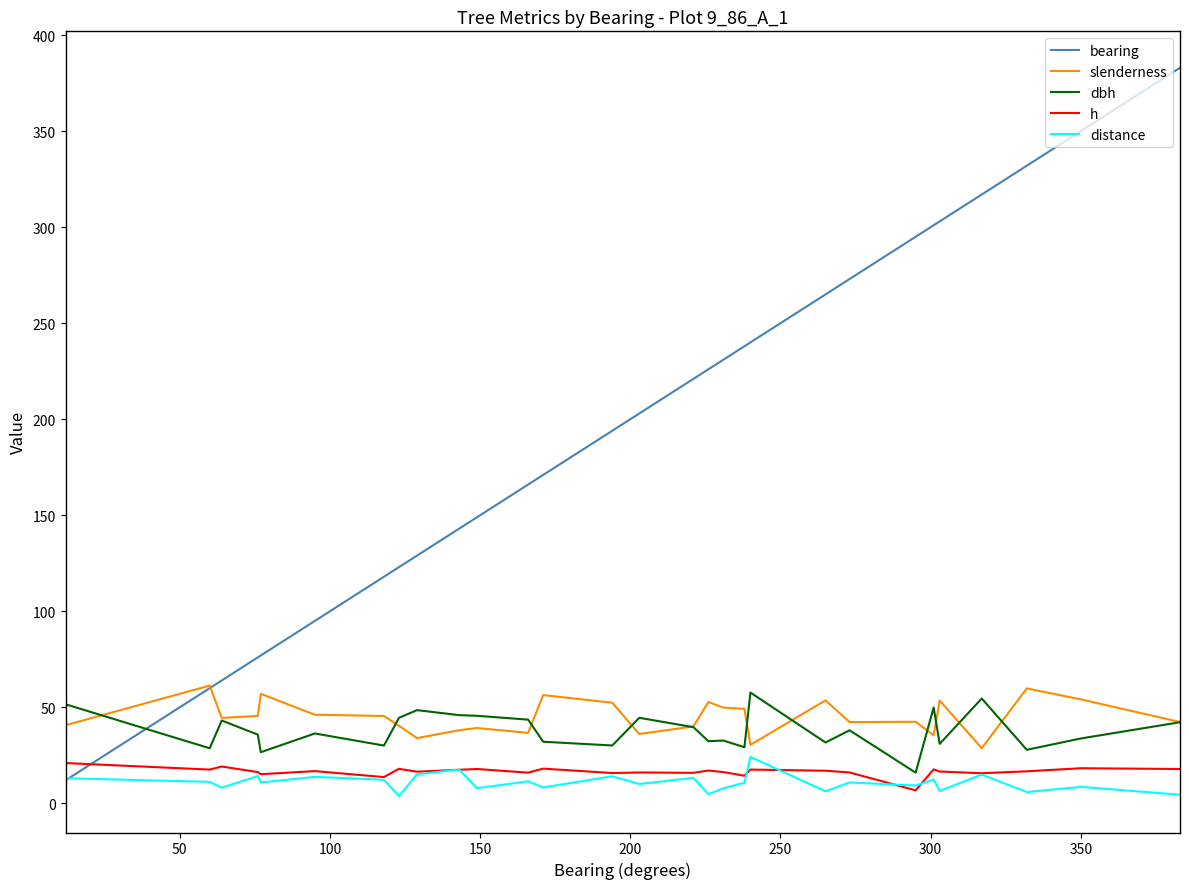

Which series has the largest range (max minus min)?

bearing